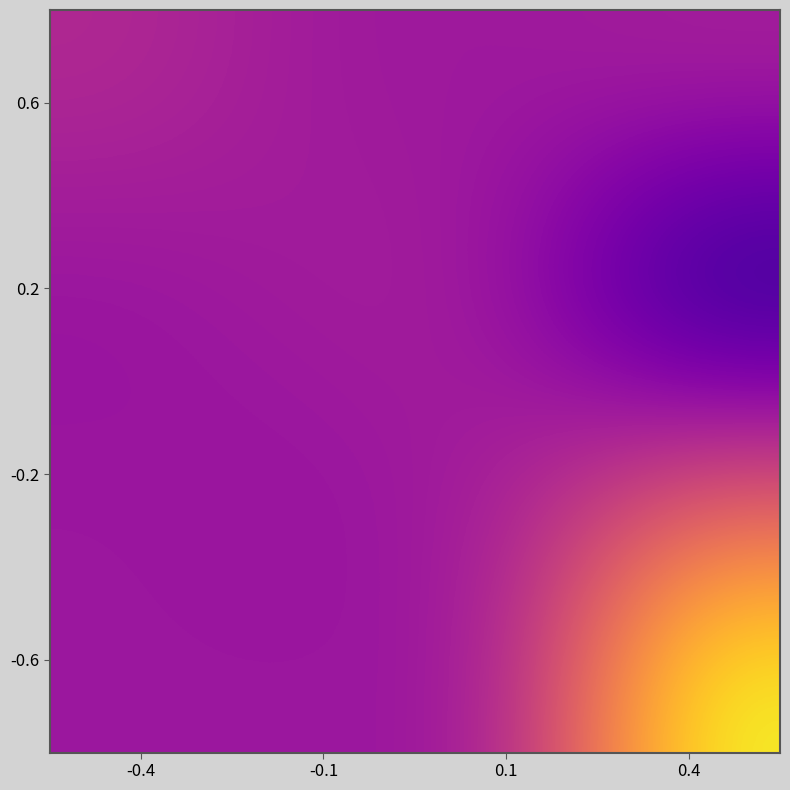

What is the total value across all series at 0.1?

0.1